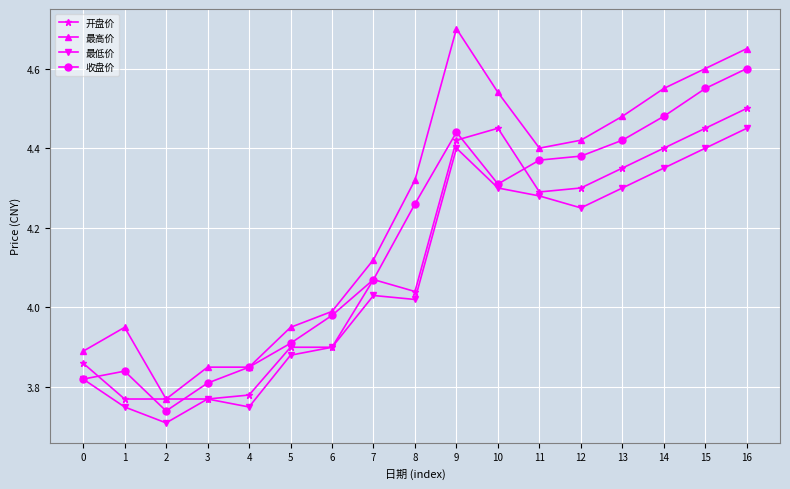

The 最低价 series shows 4.0 at 7. True or false?

True